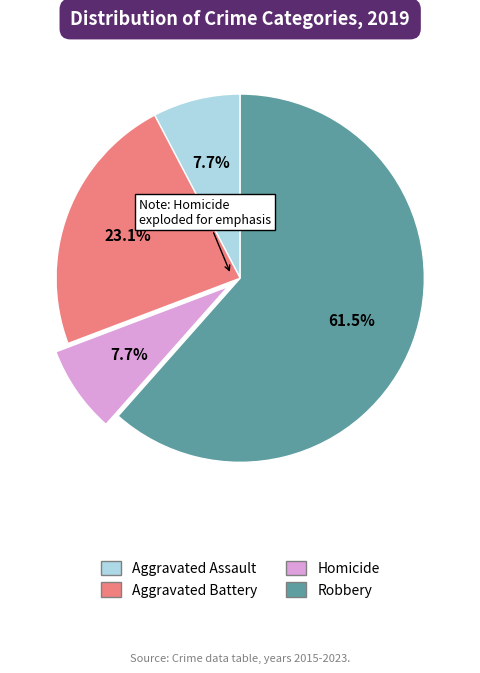

Does any single category account for the majority?

Yes